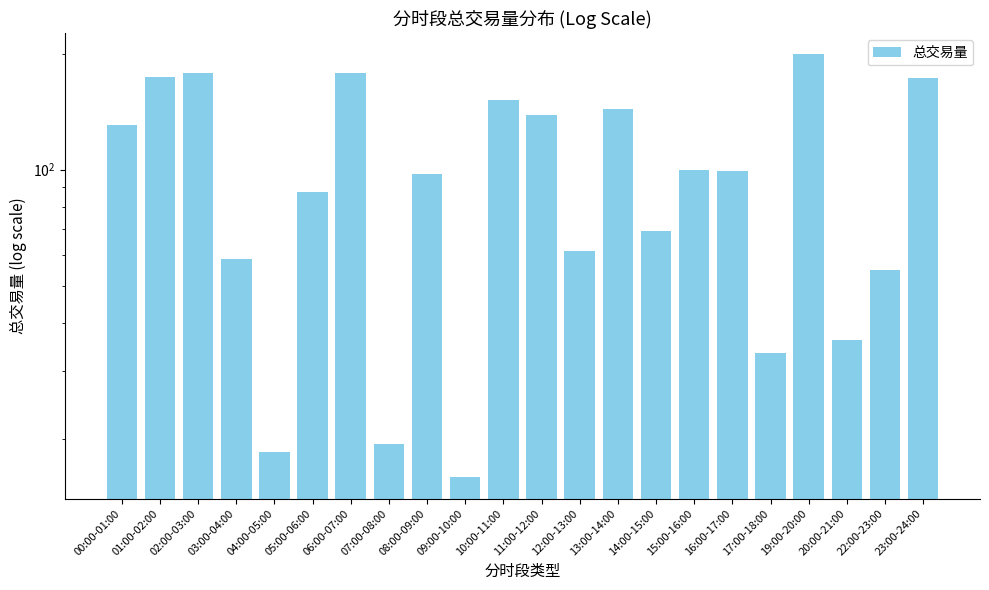

How many series are shown in this chart?

1